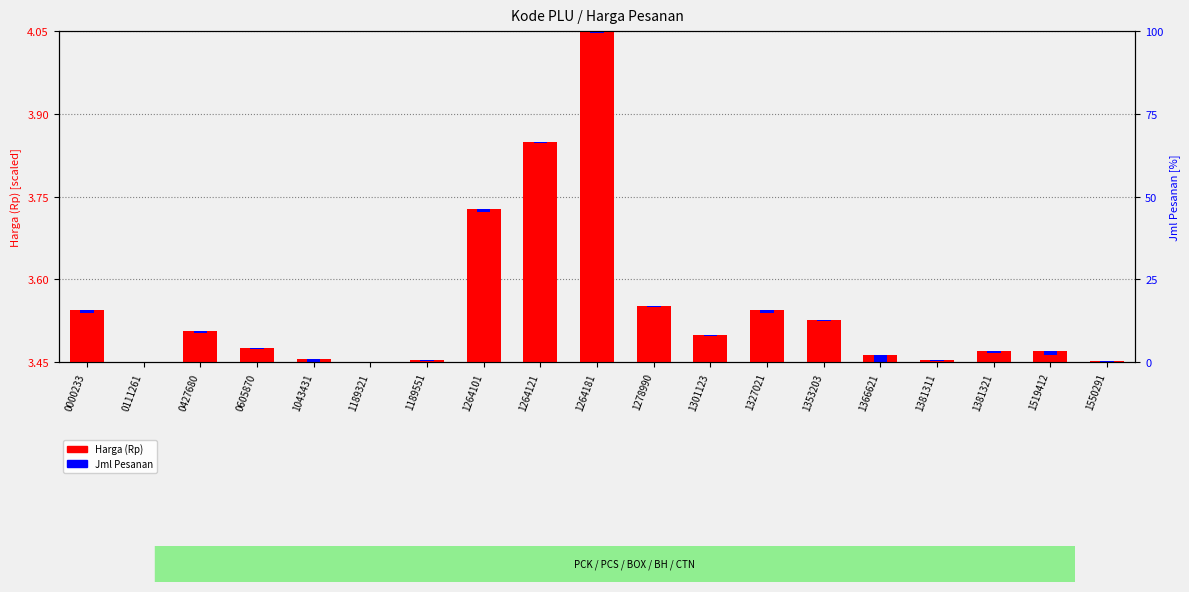

What is the difference between the highest and lowest values at 0000233?

0.1